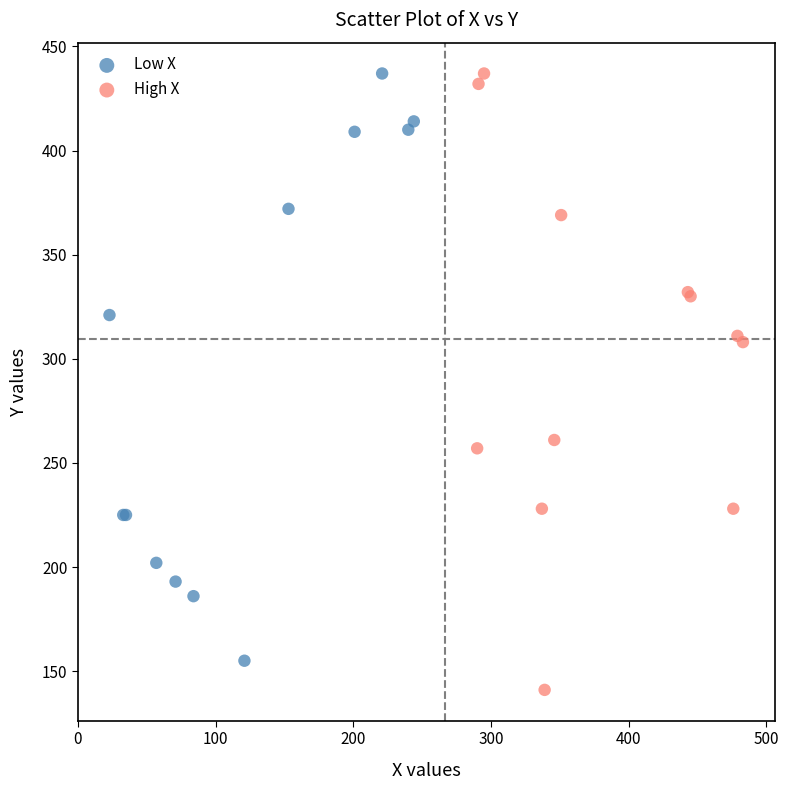

Which series has the largest Y range (max minus min)?

High X